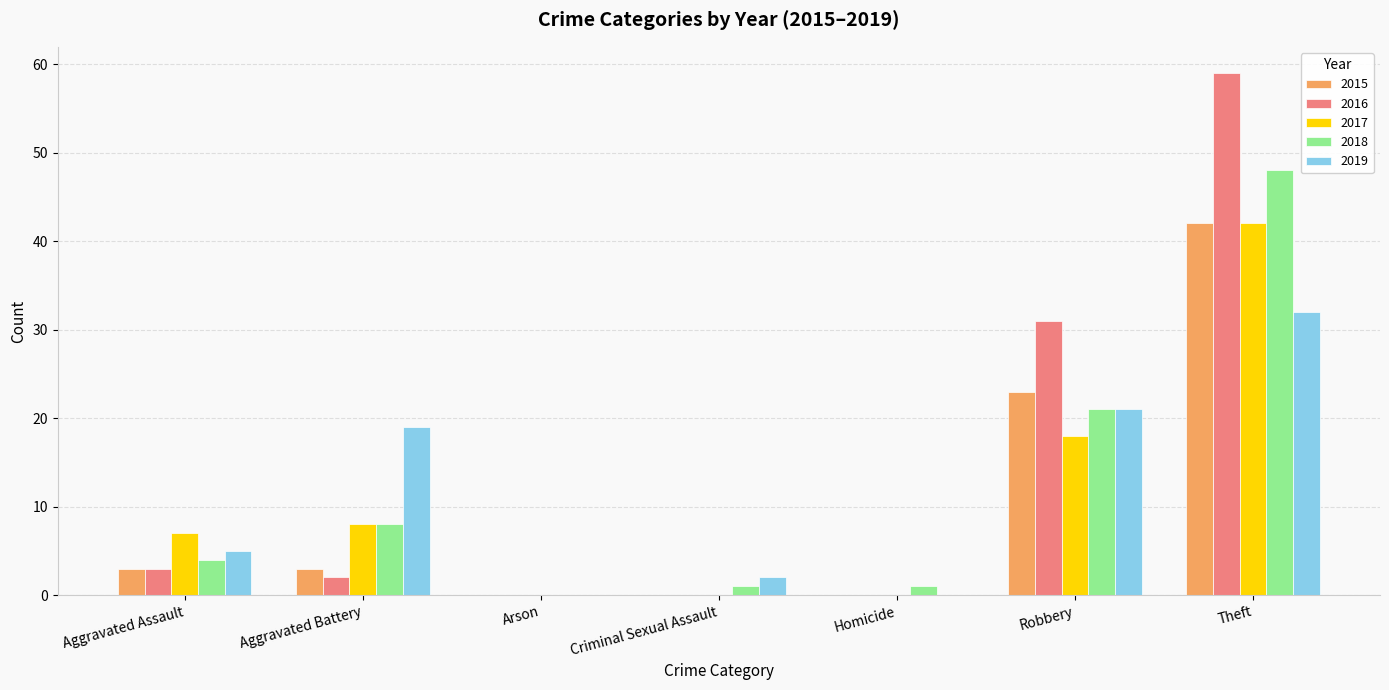

Reading left to right, transcribe all the data shown in this chart.

2015: Aggravated Assault=3	Aggravated Battery=3	Arson=0	Criminal Sexual Assault=0	Homicide=0	Robbery=23	Theft=42
2016: Aggravated Assault=3	Aggravated Battery=2	Arson=0	Criminal Sexual Assault=0	Homicide=0	Robbery=31	Theft=59
2017: Aggravated Assault=7	Aggravated Battery=8	Arson=0	Criminal Sexual Assault=0	Homicide=0	Robbery=18	Theft=42
2018: Aggravated Assault=4	Aggravated Battery=8	Arson=0	Criminal Sexual Assault=1	Homicide=1	Robbery=21	Theft=48
2019: Aggravated Assault=5	Aggravated Battery=19	Arson=0	Criminal Sexual Assault=2	Homicide=0	Robbery=21	Theft=32